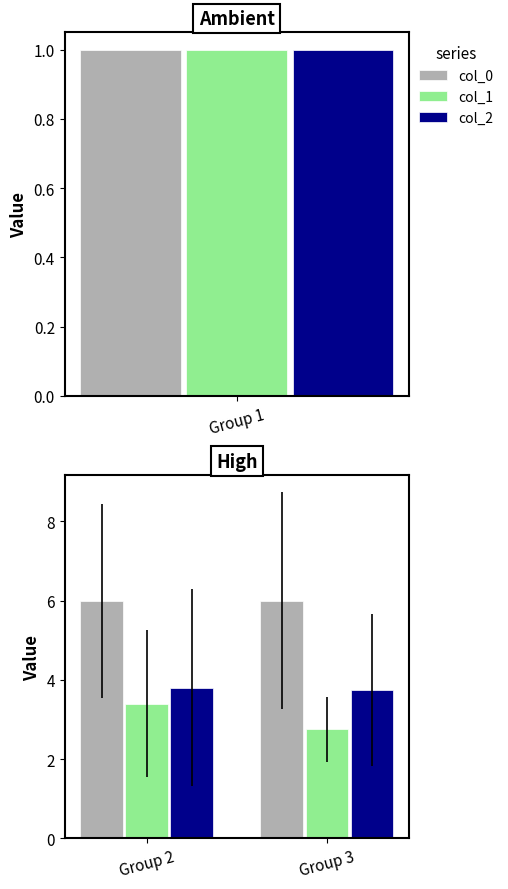

True or false: col_1 has a value of 0.7 at Group 3.

False